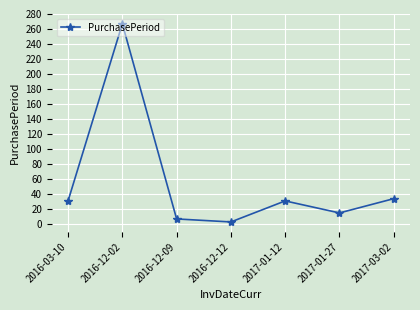

Reading left to right, list all the values displayed in this chart.

2016-03-10=31	2016-12-02=267	2016-12-09=7	2016-12-12=3	2017-01-12=31	2017-01-27=15	2017-03-02=34